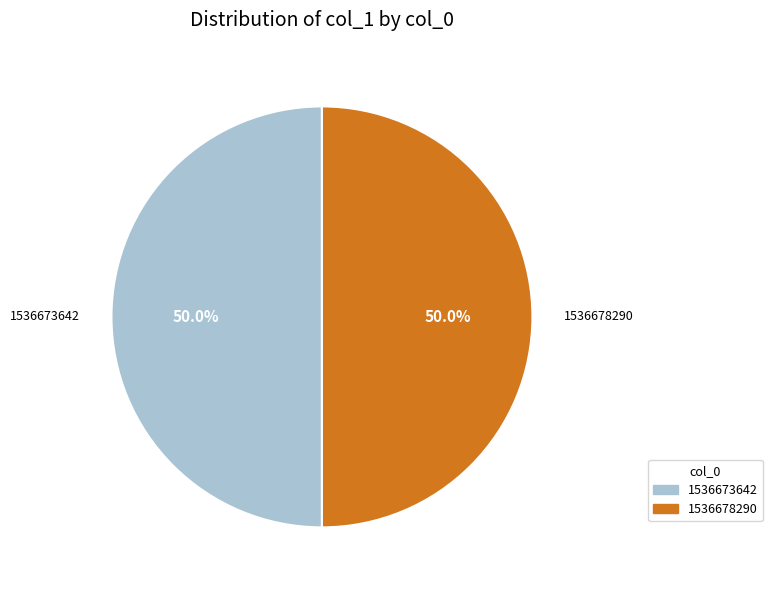

Which slice is the largest?

1536673642